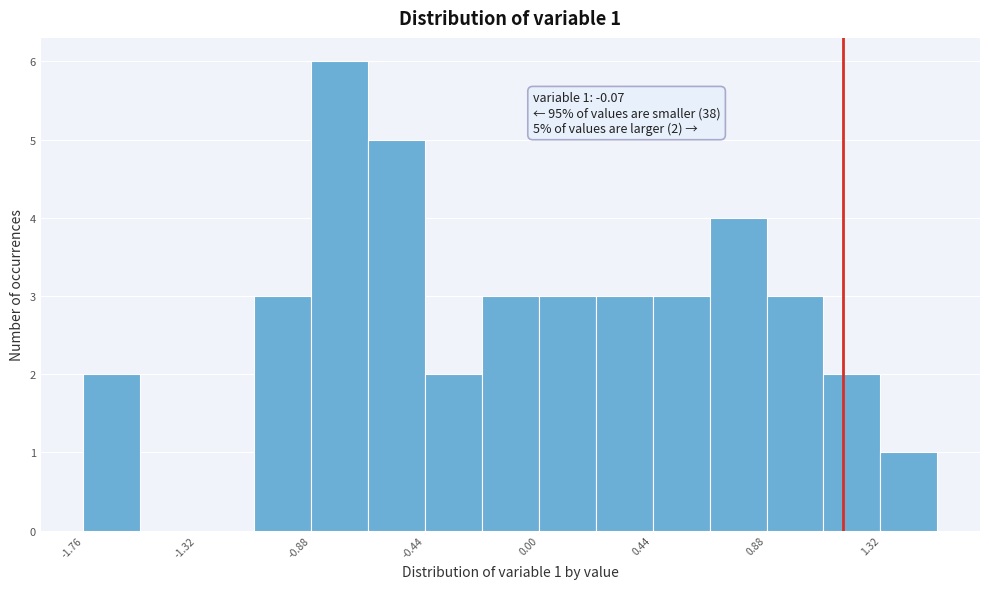

Over which range of the x-axis is the bar tallest?

-0.90 to -0.65